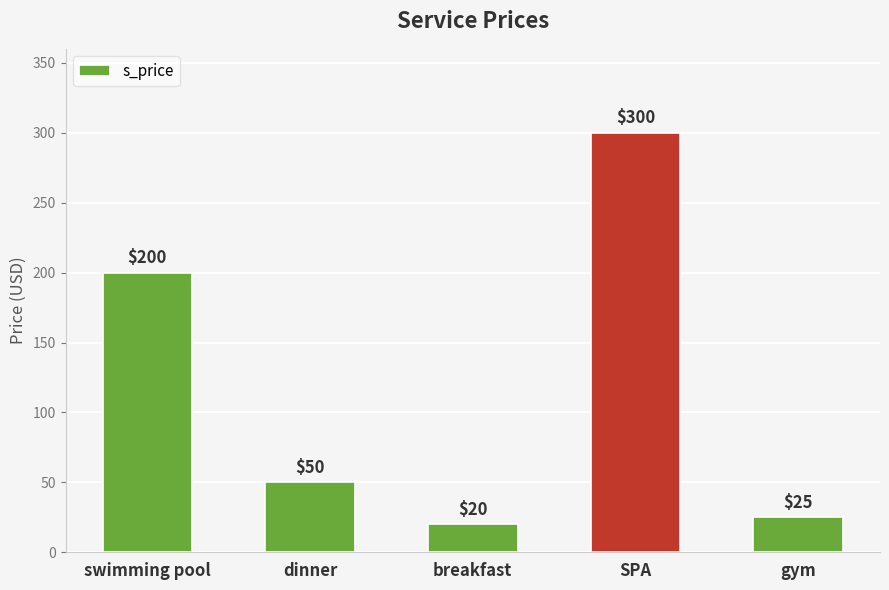

Which label corresponds to the smallest value in the chart?

breakfast